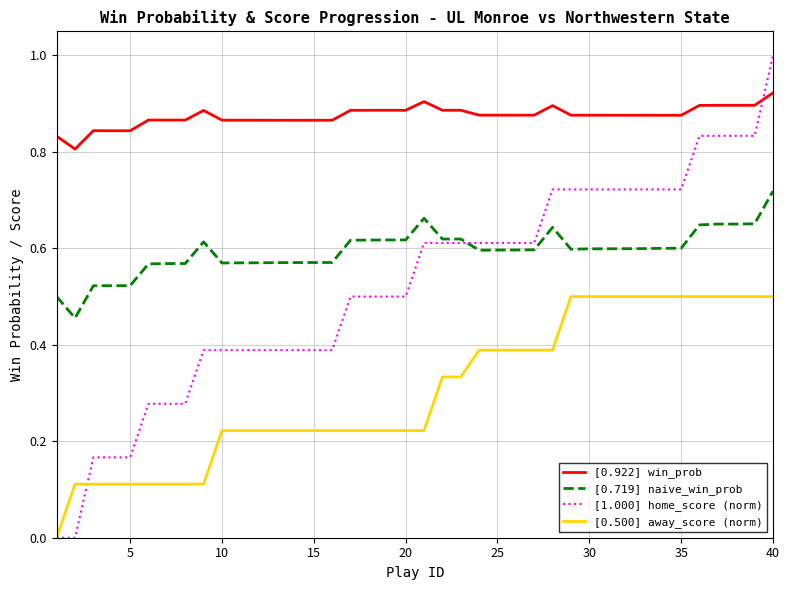

Which series has the largest range (max minus min)?

[1.000] home_score (norm)